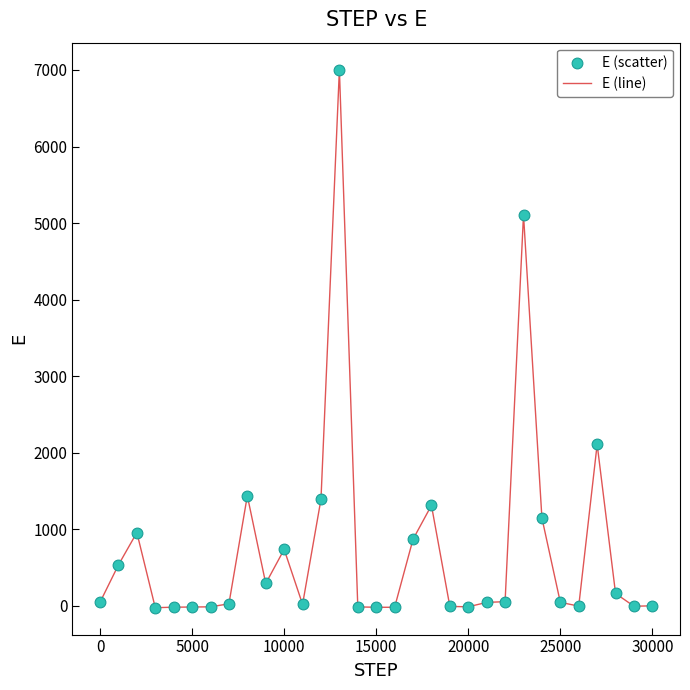

What is the greatest value displayed?

7005.5